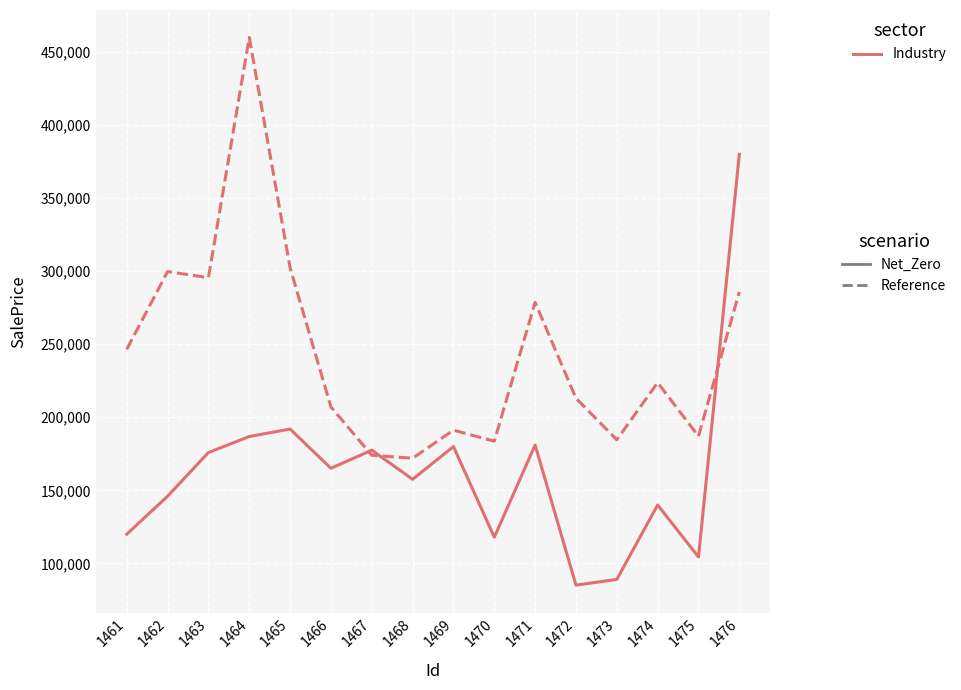

What is the highest value of the Net_Zero series?

379822.7